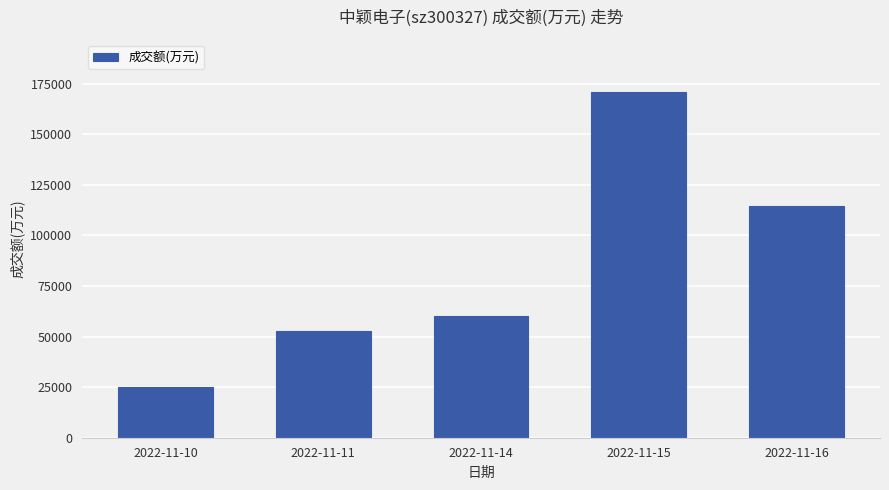

At which category does the chart reach its peak across all series?

2022-11-15